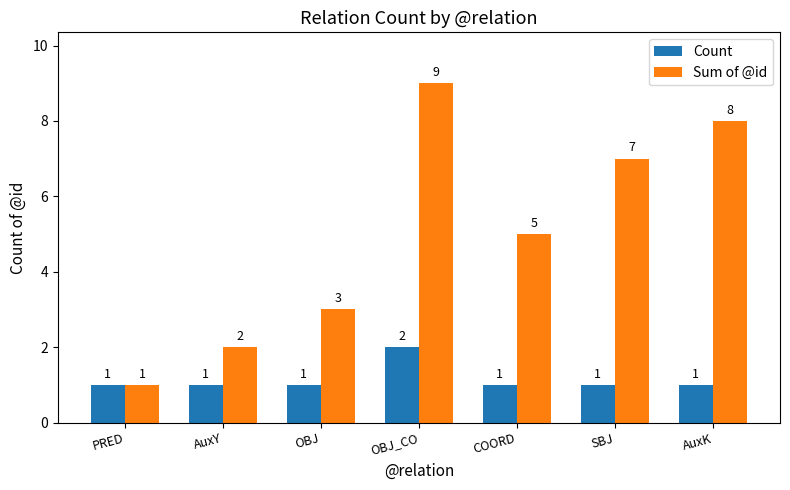

The Sum of @id series shows 12 at AuxK. True or false?

False